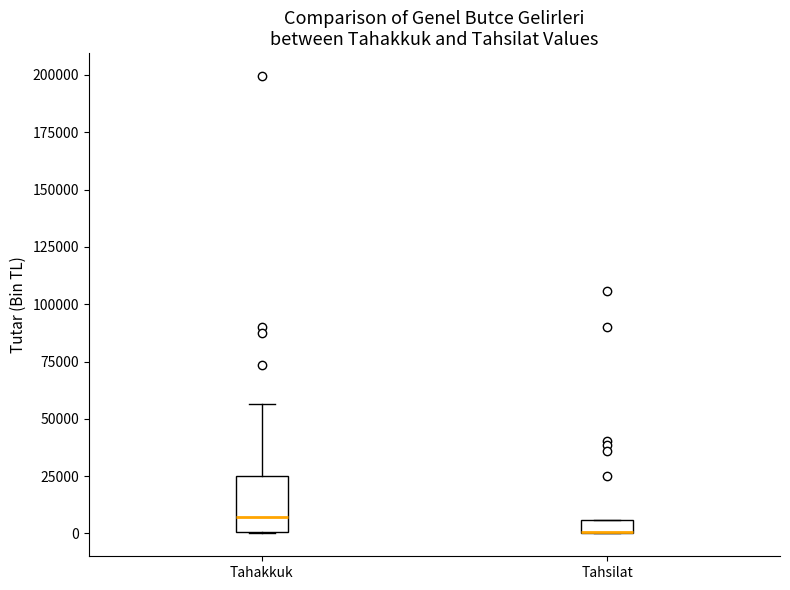

Comparing the boxes themselves (not the whiskers), which one is the tallest?

Tahakkuk